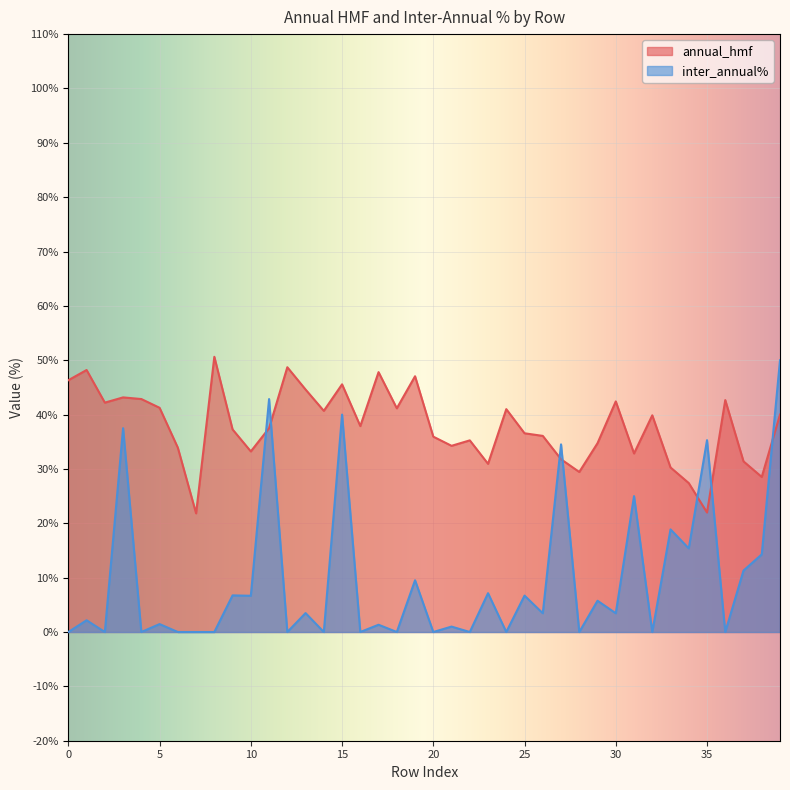

Reading left to right, transcribe all the data shown in this chart.

annual_hmf: 0=46.3	1=48.2	2=42.2	3=43.2	4=42.9	5=41.3	6=33.9	7=21.8	8=50.6	9=37.3	10=33.2	11=37.5	12=48.7	13=44.6	14=40.7	15=45.6	16=37.9	17=47.8	18=41.2	19=47.1	20=35.9	21=34.3	22=35.3	23=30.9	24=41.0	25=36.6	26=36.1	27=31.8	28=29.4	29=34.7	30=42.4	31=32.8	32=39.9	33=30.3	34=27.4	35=22.0	36=42.7	37=31.4	38=28.5	39=40.0
inter_annual%: 0=0.0	1=2.2	2=0.0	3=37.5	4=0.0	5=1.5	6=0.0	7=0.0	8=0.0	9=6.7	10=6.7	11=42.9	12=0.0	13=3.5	14=0.0	15=40.0	16=0.0	17=1.3	18=0.0	19=9.5	20=0.0	21=1.0	22=0.0	23=7.1	24=0.0	25=6.7	26=3.4	27=34.5	28=0.0	29=5.8	30=3.4	31=25.0	32=0.0	33=18.9	34=15.4	35=35.3	36=0.0	37=11.3	38=14.3	39=50.0